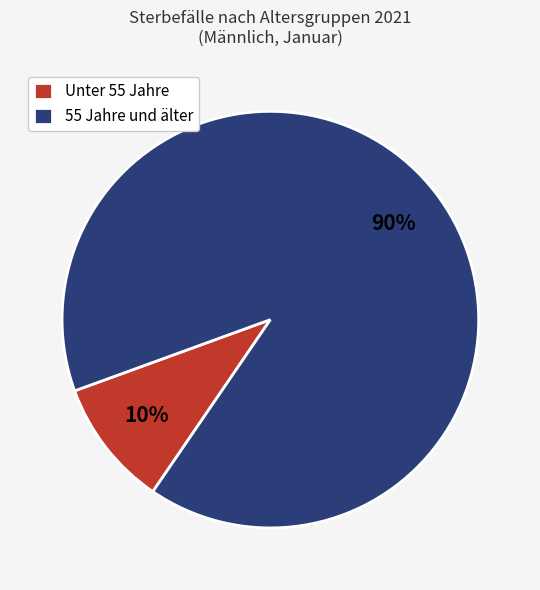

Is the sum of Unter 55 Jahre and 55 Jahre und älter greater than half?

Yes